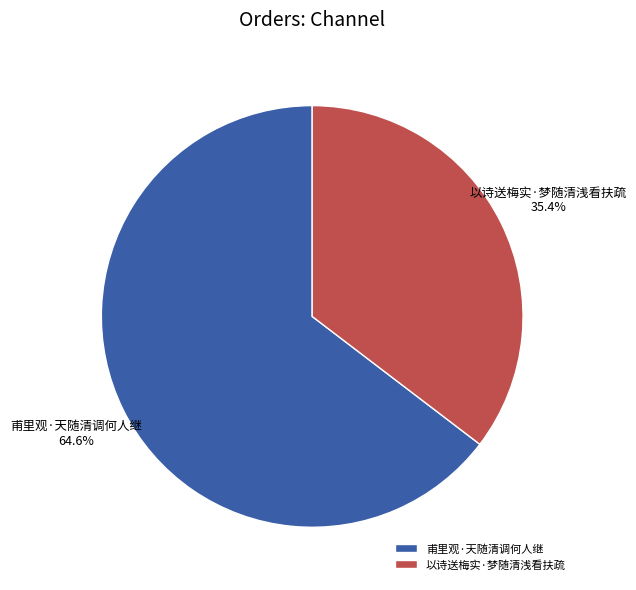

The 以诗送梅实·梦随清浅看扶疏 slice represents 48% of the pie. True or false?

False